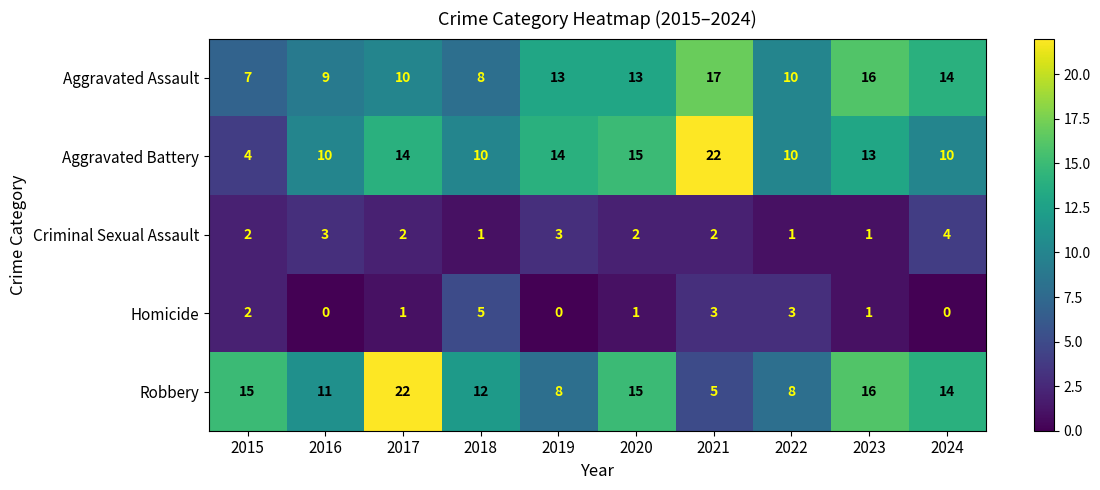

Count the number of data series in this chart.

5